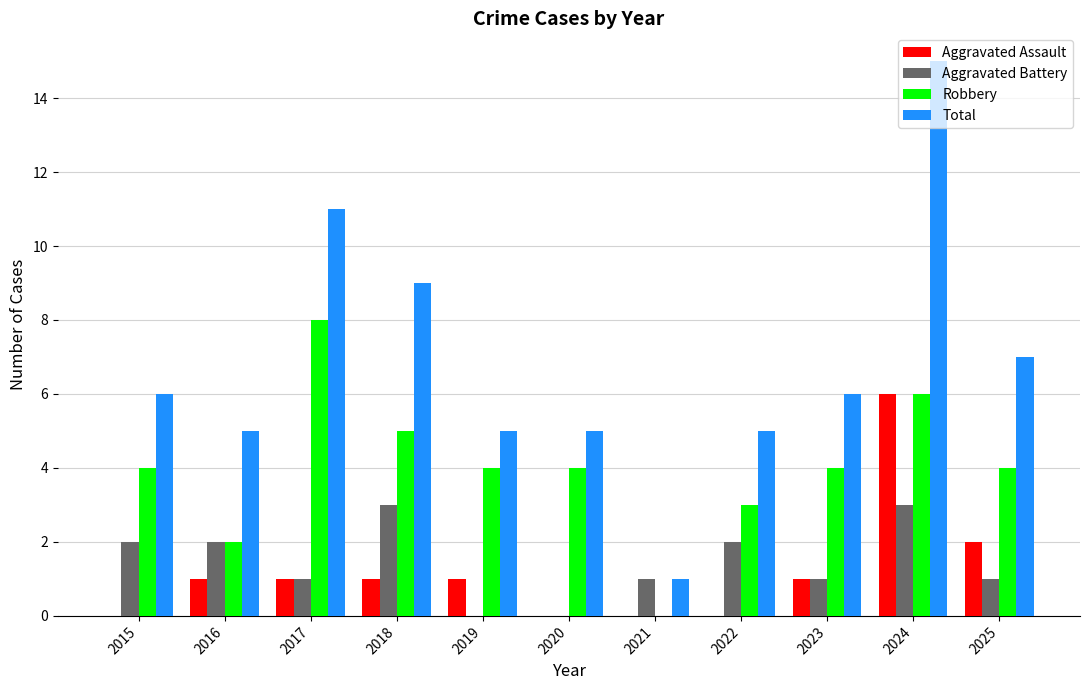

How many data points does each series have?

11